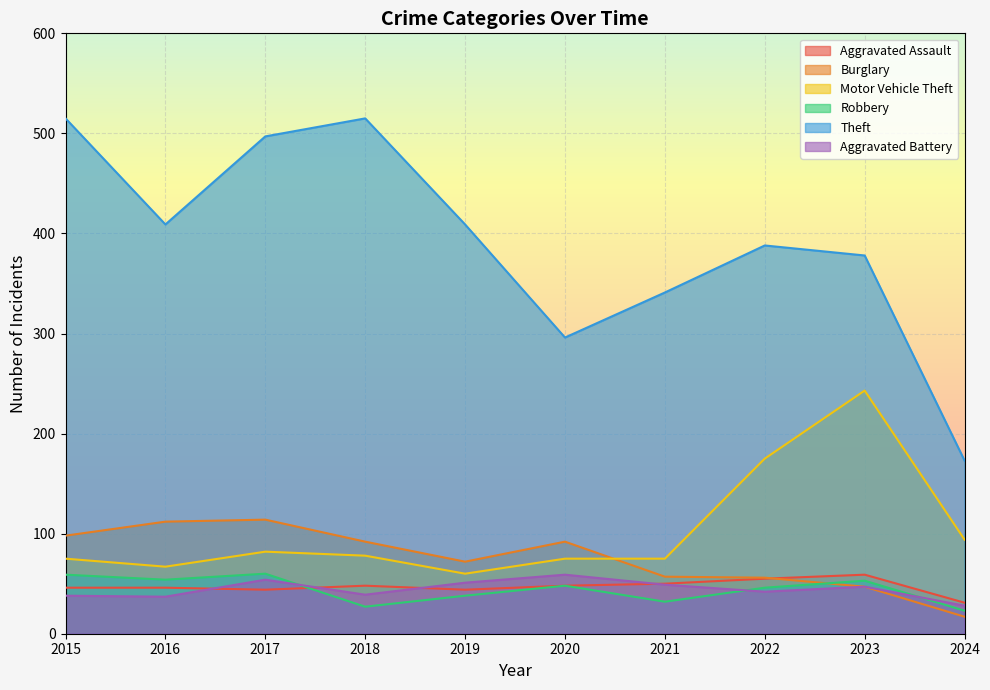

At how many categories does at least one series exceed 143?

10